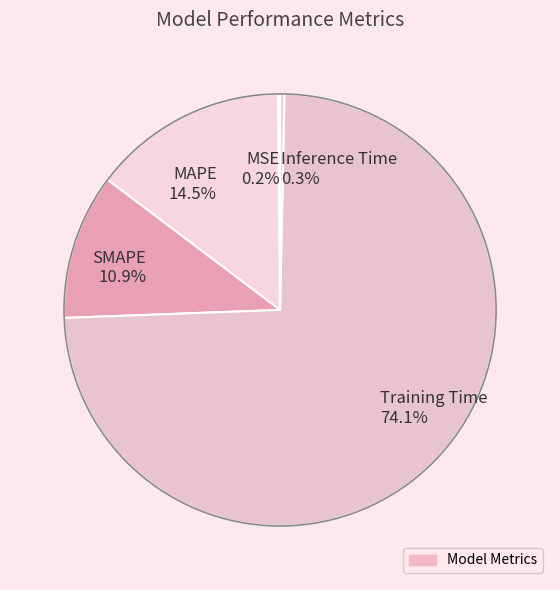

Which slice is the largest?

Training Time